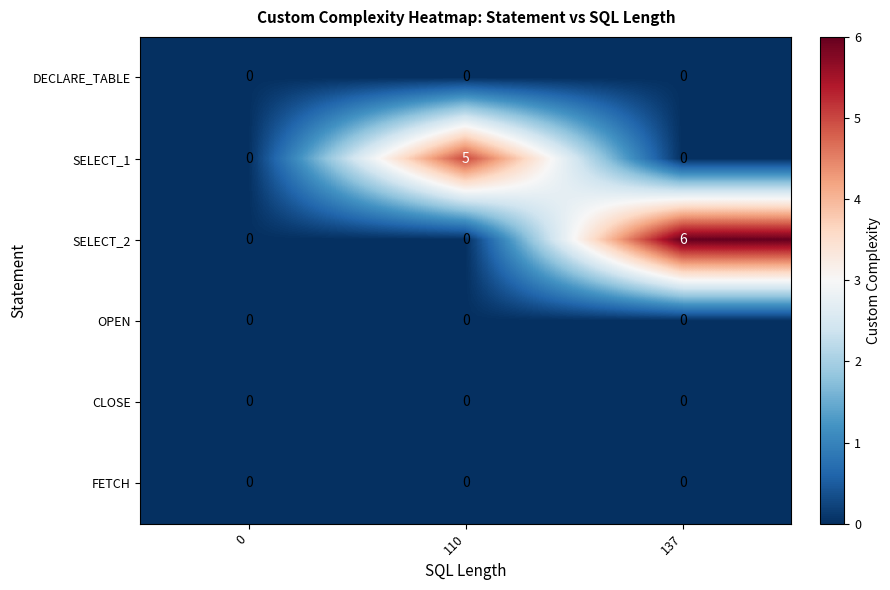

What is the sum of all SELECT_2 values?

6